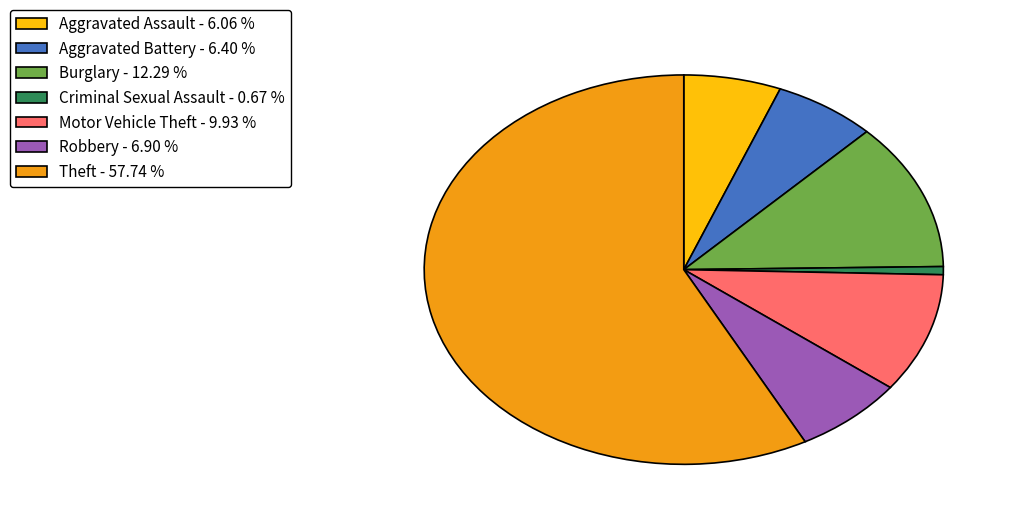

Is Aggravated Battery - 6.40 % the majority of the pie?

No